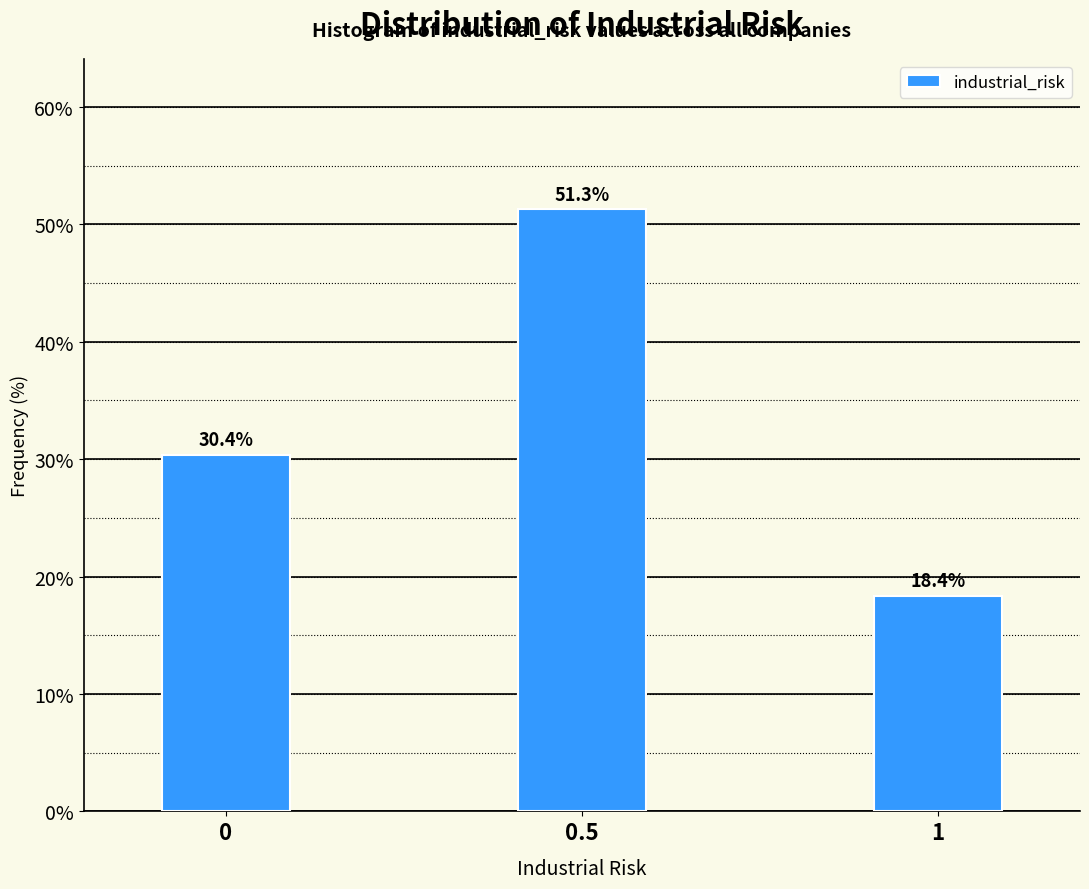

Reading left to right, extract all data points from this chart.

30.4	51.3	18.4